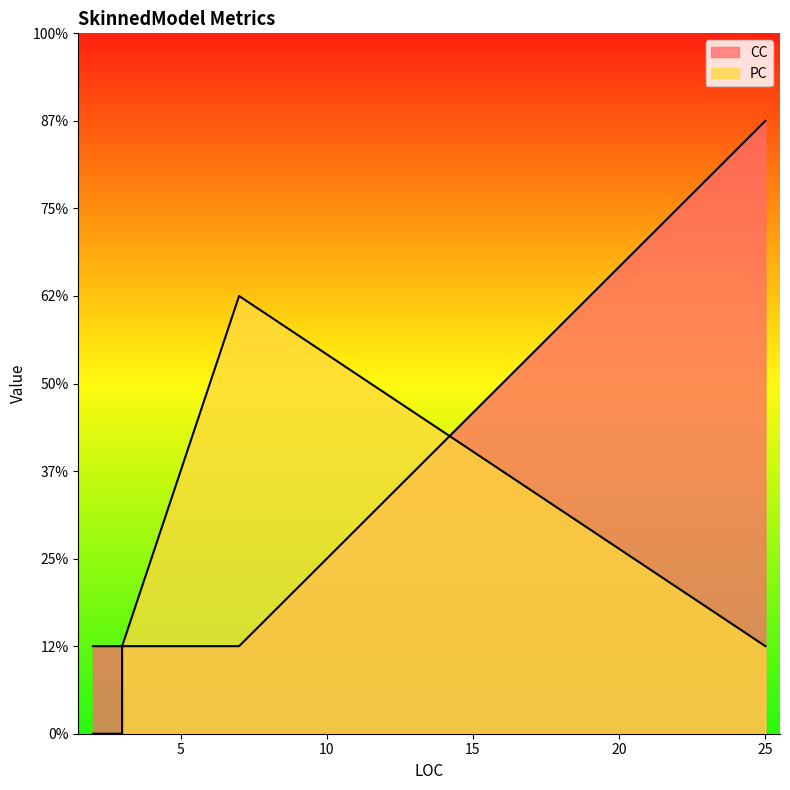

What are all the series names shown in the legend?

PC, CC